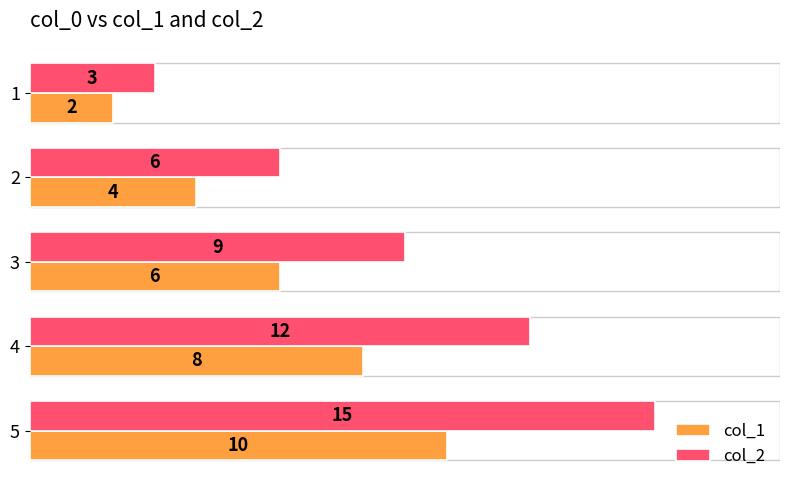

Which series has the largest range (max minus min)?

col_2